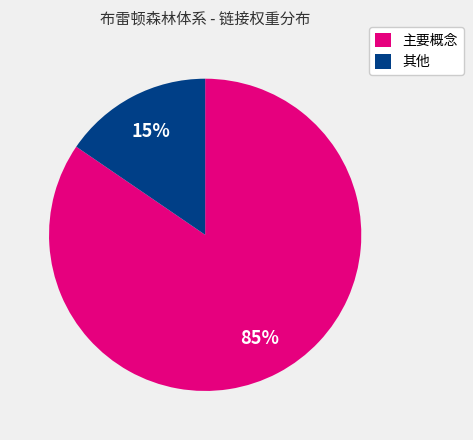

Do 其他 and 主要概念 together represent more than half of the pie?

Yes